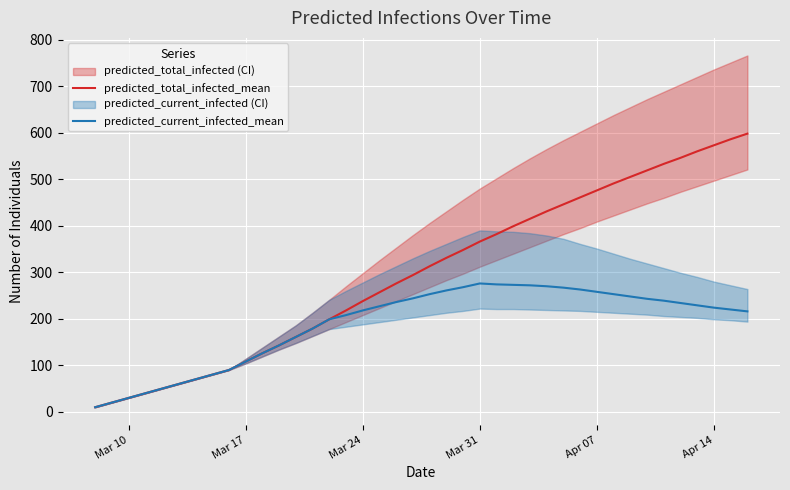

True or false: predicted_current_infected_mean and predicted_total_infected_mean cross at least once.

False